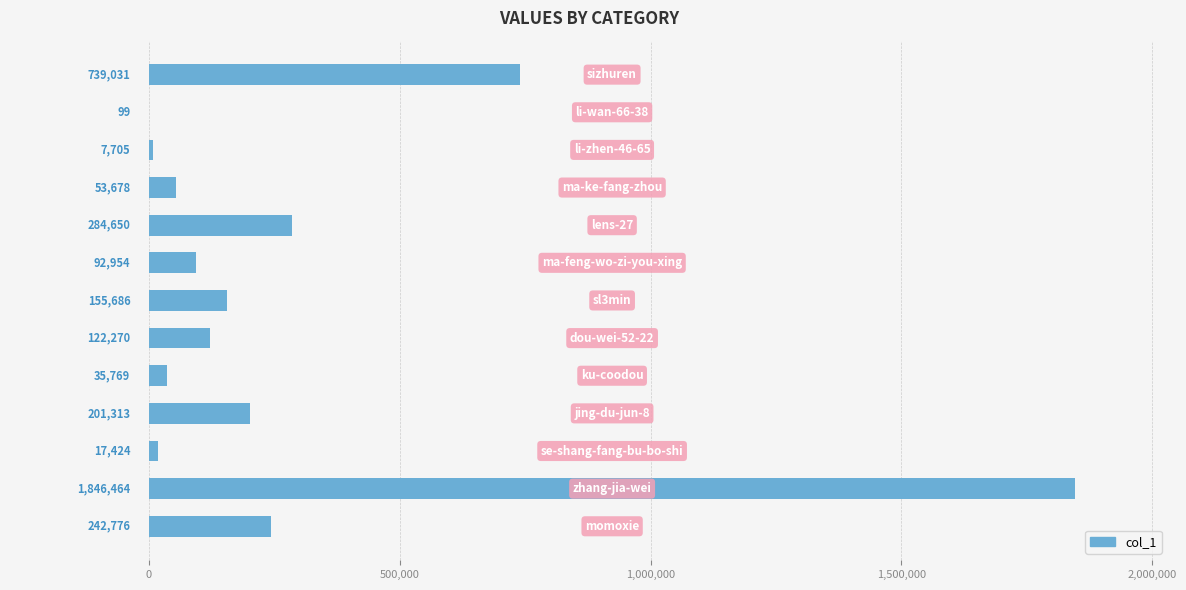

What is the sum of all values?

3799819